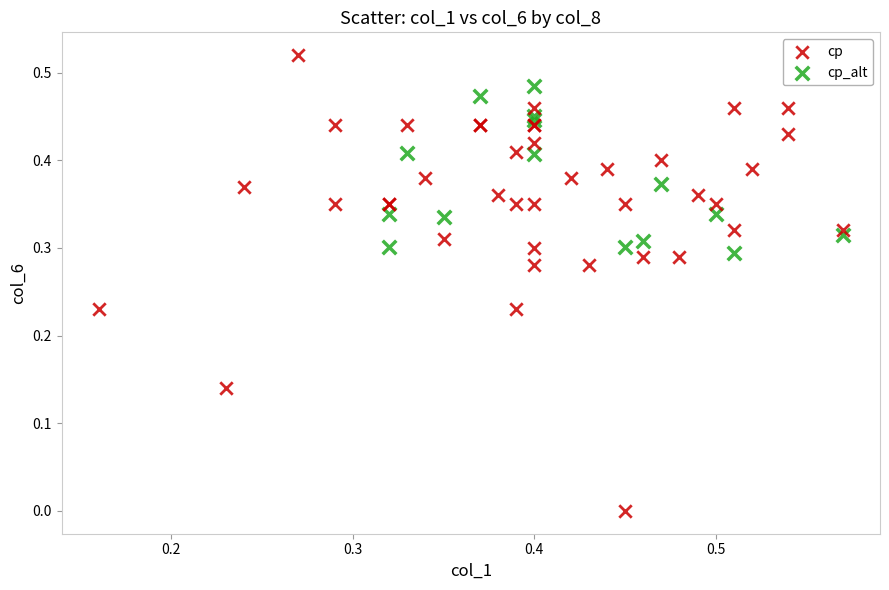

Which series reaches the minimum Y coordinate?

cp